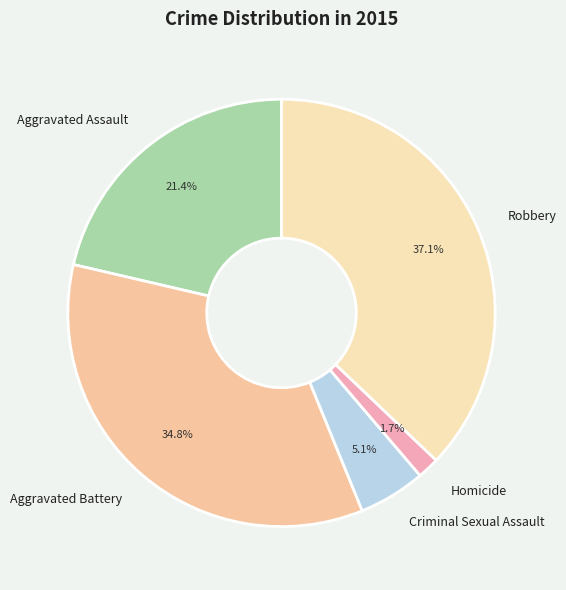

Between Criminal Sexual Assault and Homicide, which is larger?

Criminal Sexual Assault